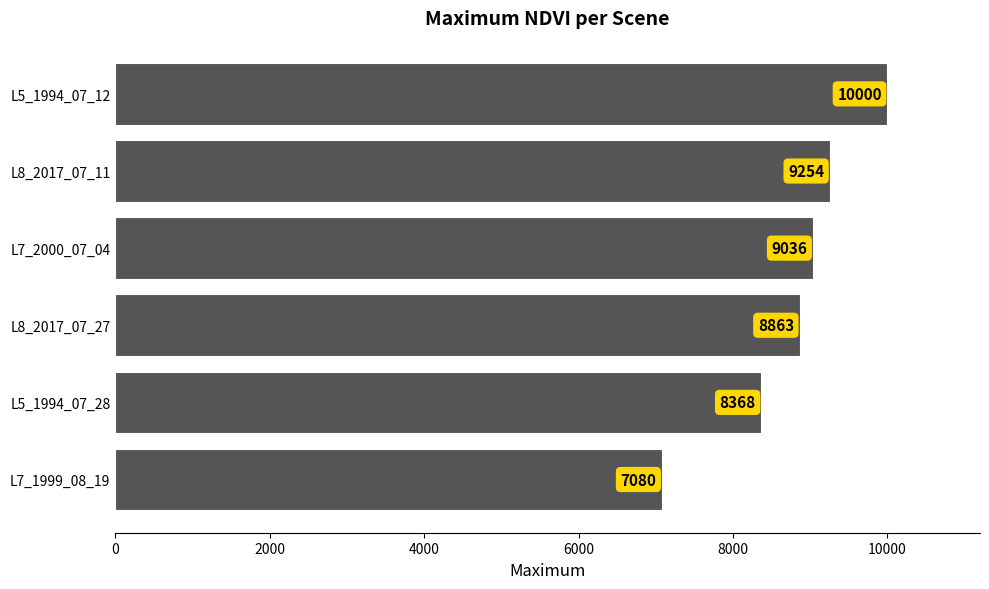

Reading bottom to top, what are all the values shown in this chart?

L7_1999_08_19=7080	L5_1994_07_28=8368	L8_2017_07_27=8863	L7_2000_07_04=9036	L8_2017_07_11=9254	L5_1994_07_12=10000